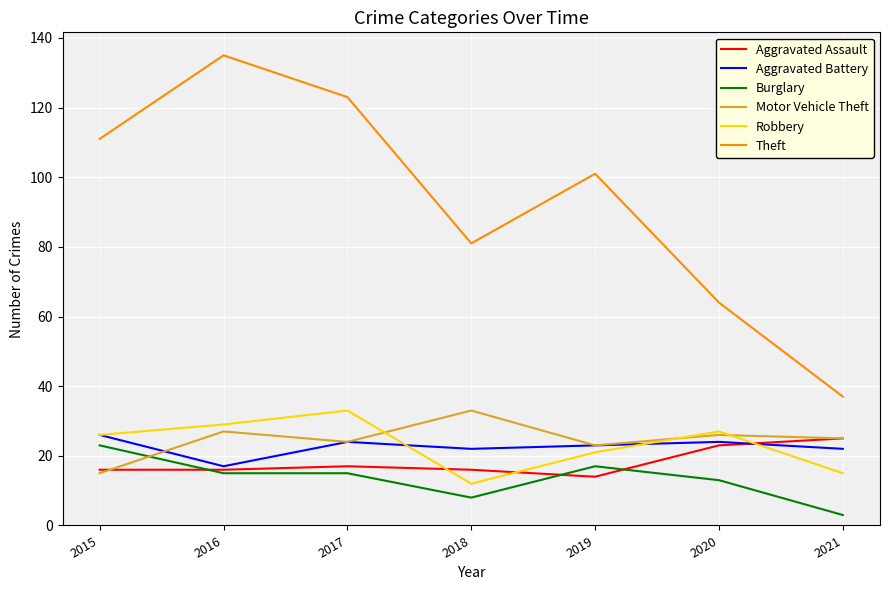

What is the spread (max minus min) of values at 2020?

51